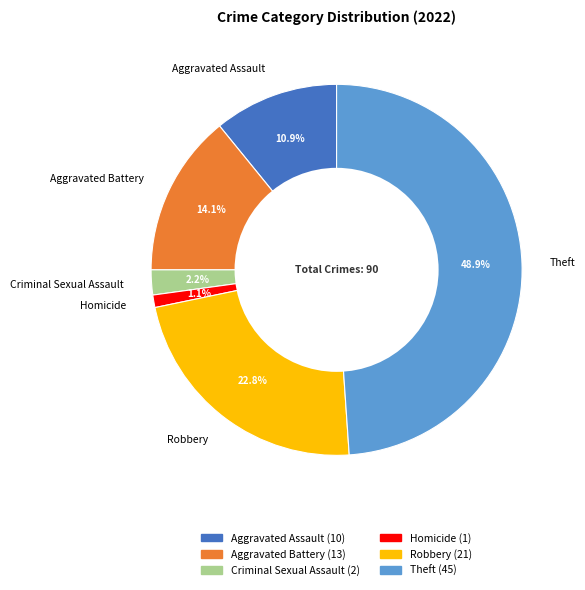

Does Criminal Sexual Assault represent more than half of the total?

No